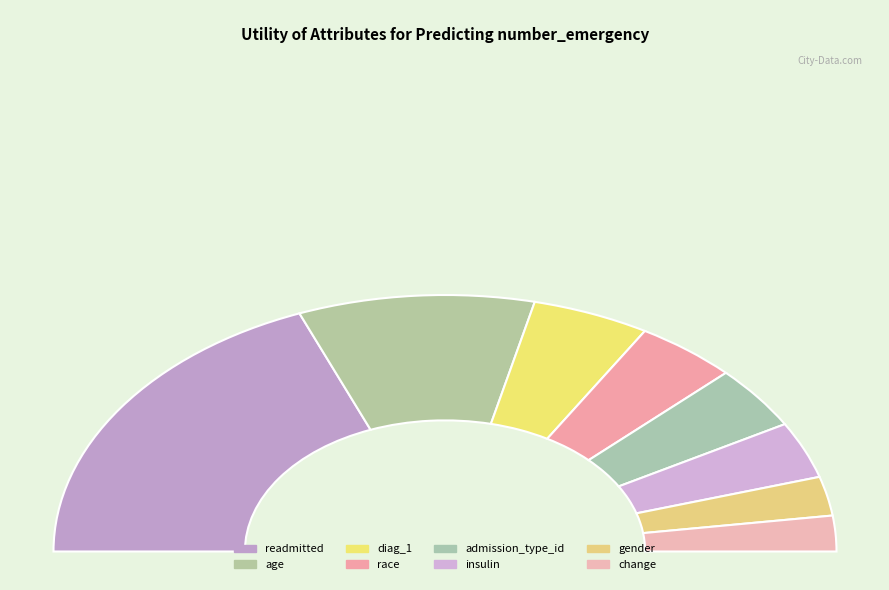

Which category has the smallest portion of the pie?

change